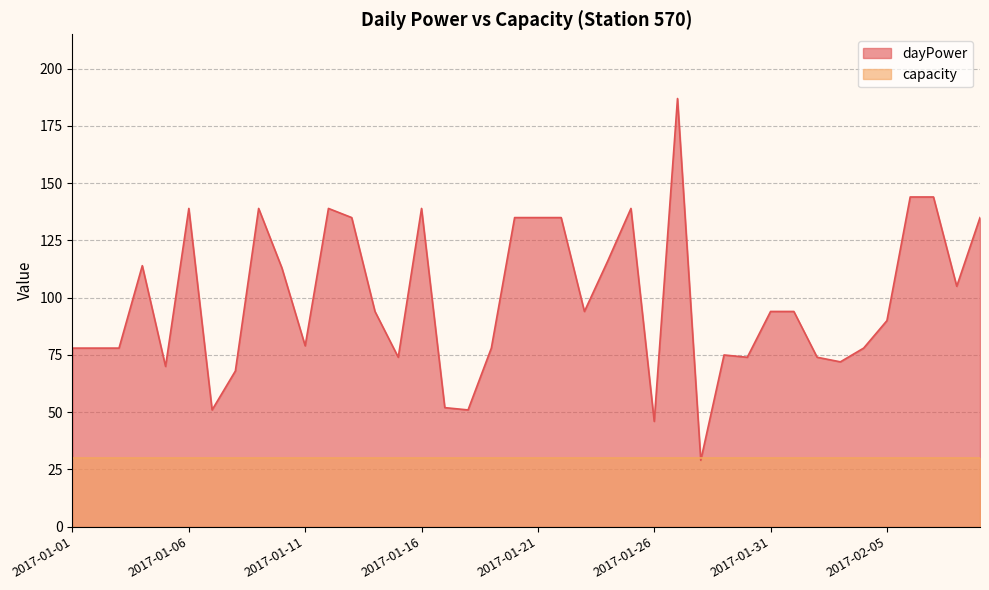

Where does the data first go above 94?

2017-01-04